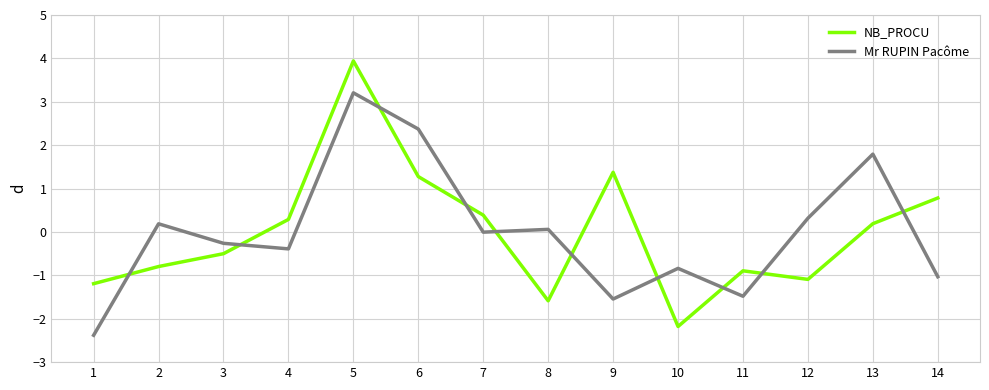

What is the lowest value of the Mr RUPIN Pacôme series?

-2.4